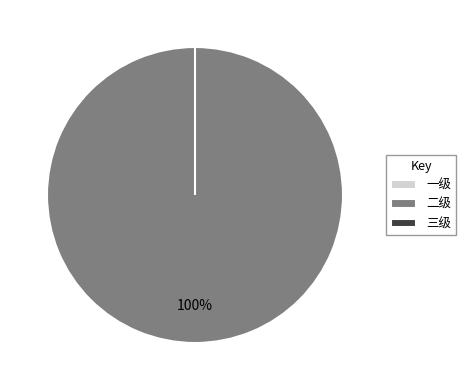

What percentage do 二级 and 一级 together represent?

100.0%